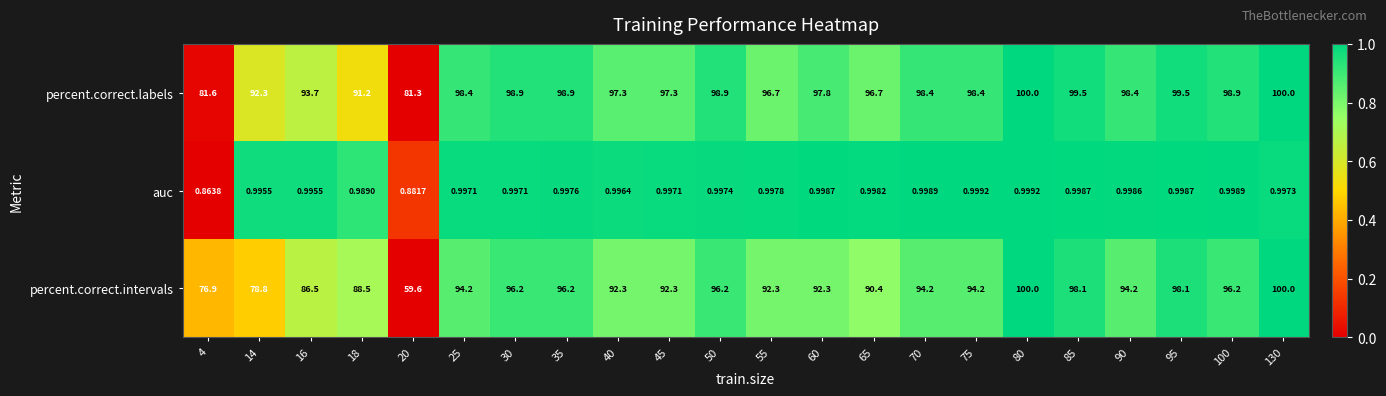

Which series has the largest total across all categories?

percent.correct.labels